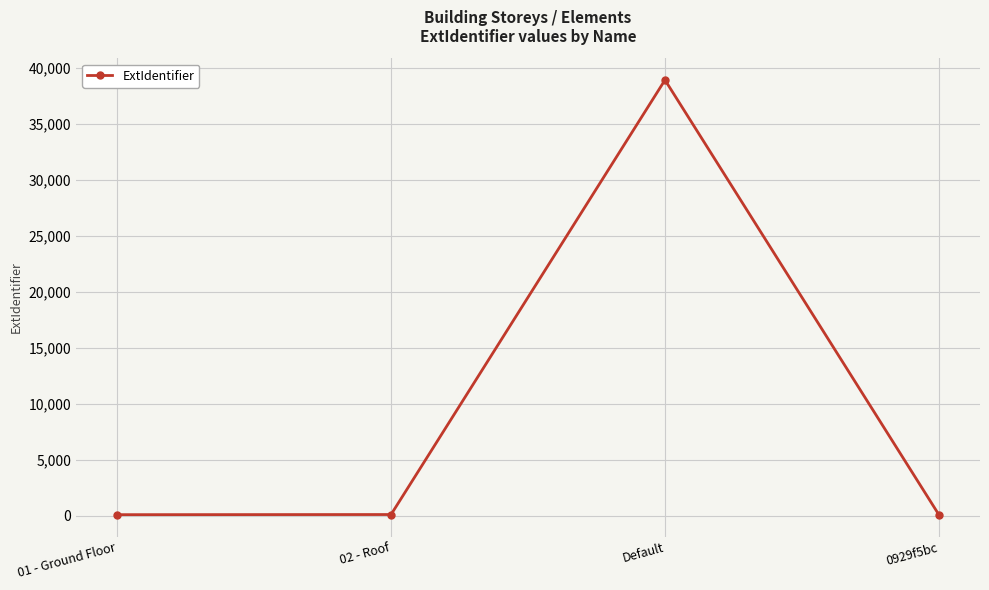

At which category does the chart reach its peak across all series?

Default